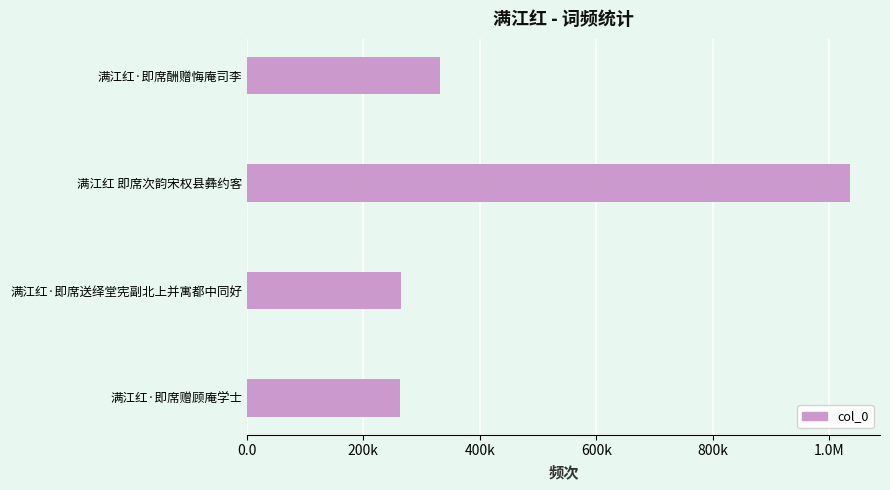

Does the chart contain any negative values?

No